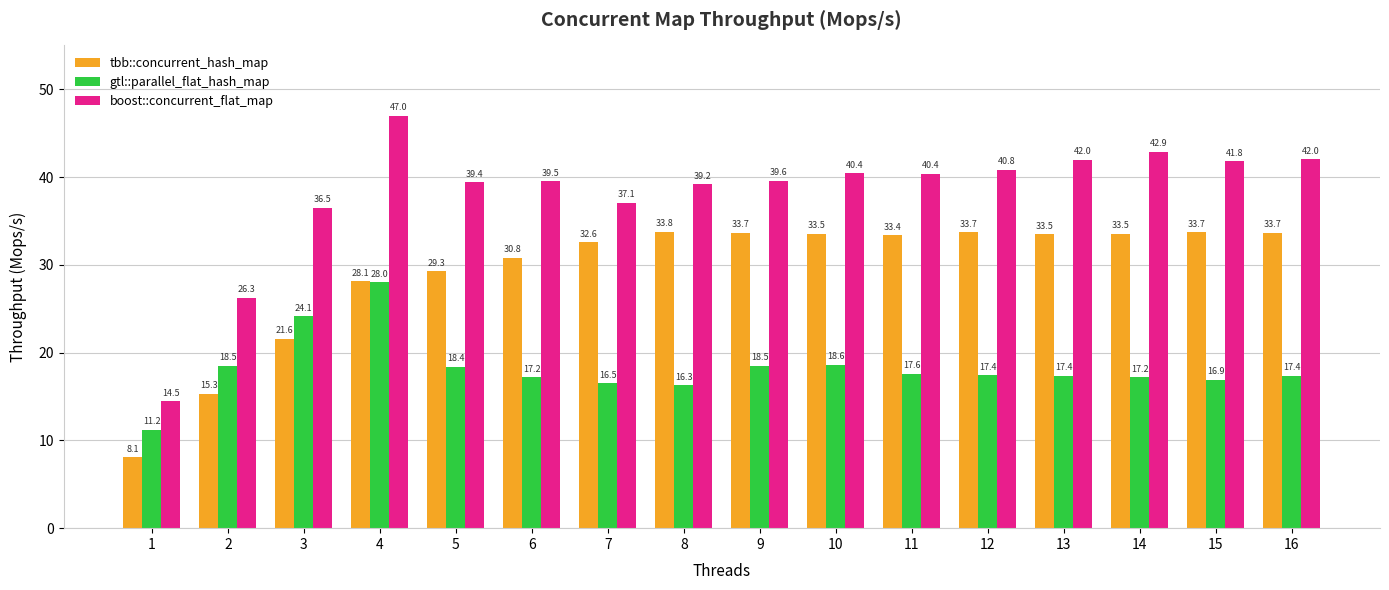

Are the bars horizontal?

No